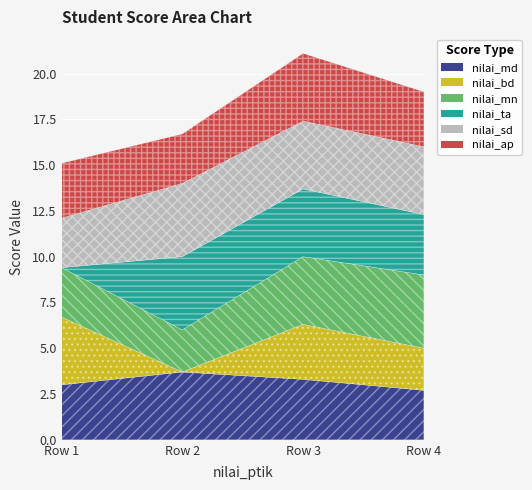

What is the value of the nilai_md point at the 1st from the left?

3.0